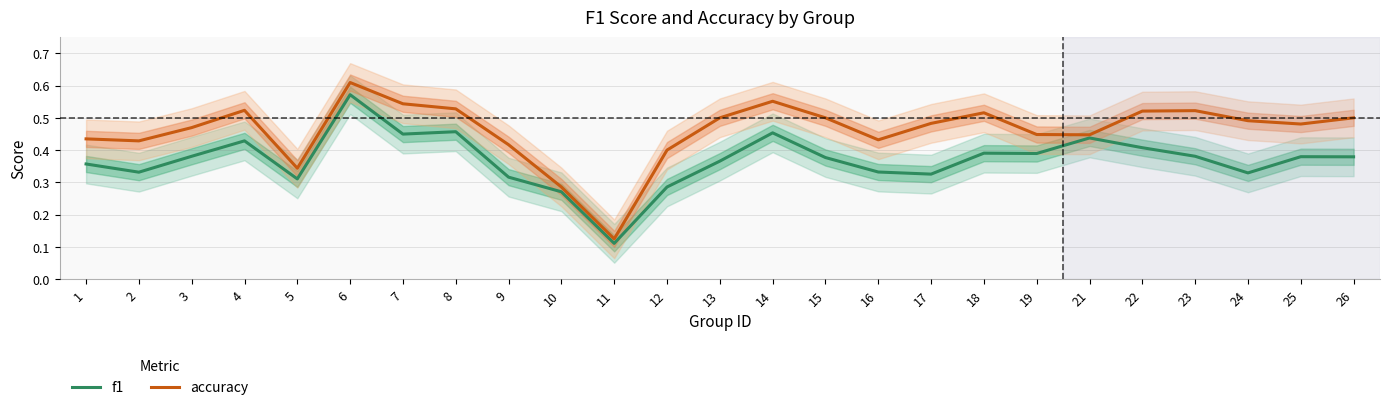

The accuracy series shows 0.5 at 18. True or false?

True